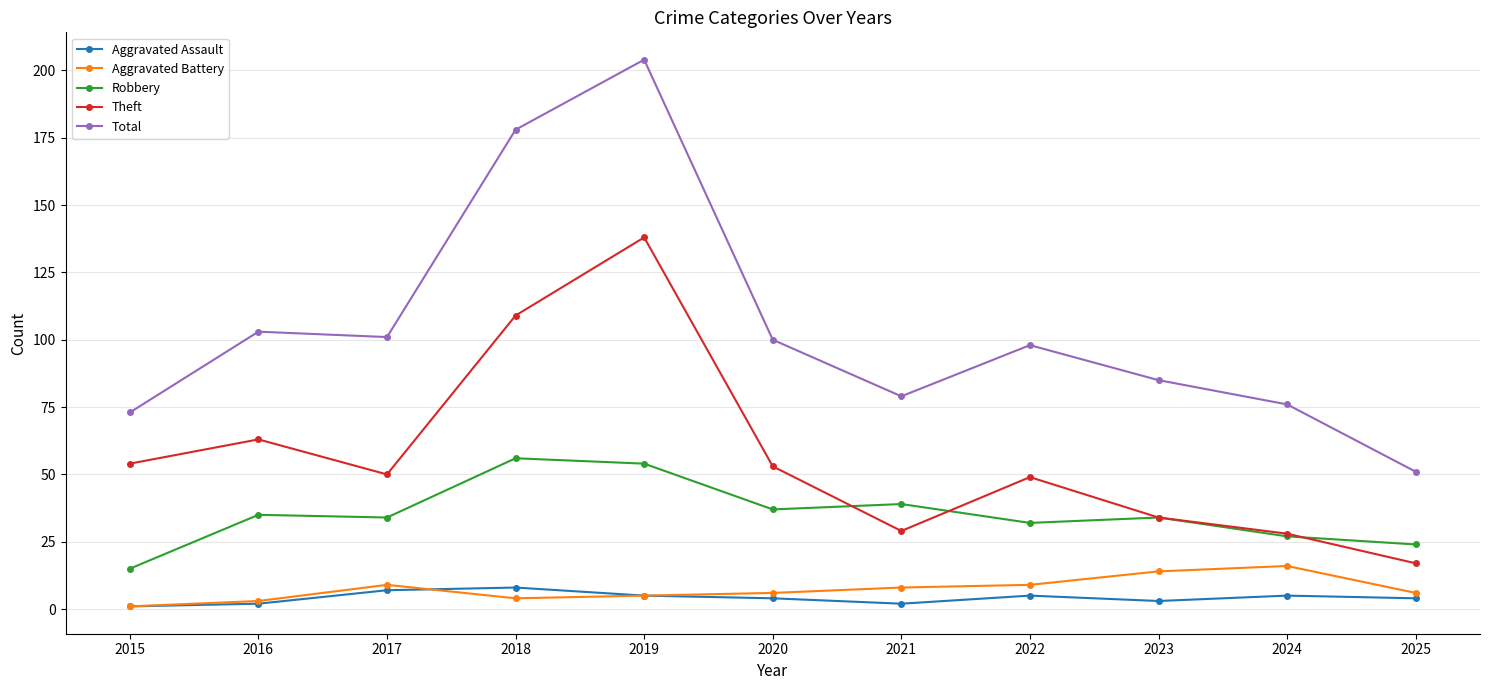

Reading left to right, extract all data points from this chart.

Aggravated Assault: 2015=1	2016=2	2017=7	2018=8	2019=5	2020=4	2021=2	2022=5	2023=3	2024=5	2025=4
Aggravated Battery: 2015=1	2016=3	2017=9	2018=4	2019=5	2020=6	2021=8	2022=9	2023=14	2024=16	2025=6
Robbery: 2015=15	2016=35	2017=34	2018=56	2019=54	2020=37	2021=39	2022=32	2023=34	2024=27	2025=24
Theft: 2015=54	2016=63	2017=50	2018=109	2019=138	2020=53	2021=29	2022=49	2023=34	2024=28	2025=17
Total: 2015=73	2016=103	2017=101	2018=178	2019=204	2020=100	2021=79	2022=98	2023=85	2024=76	2025=51